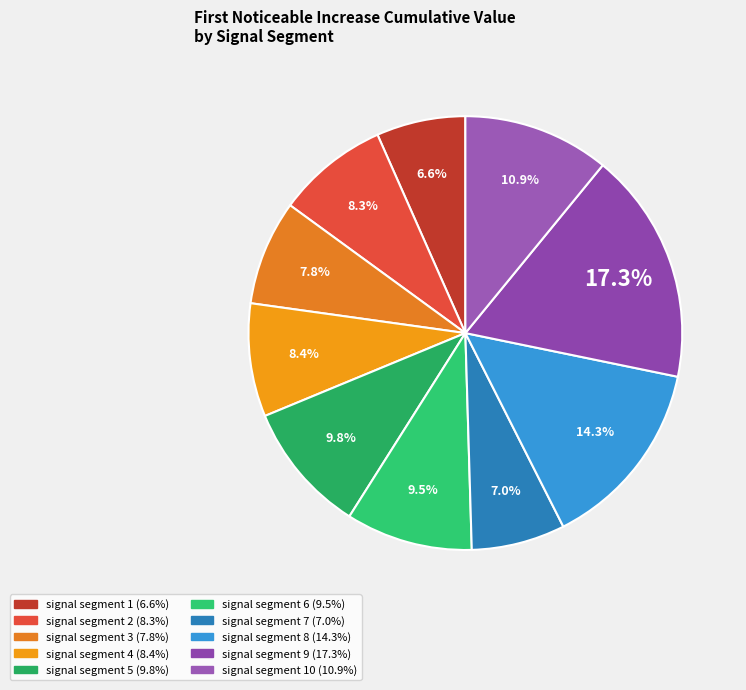

How many slices are in this pie chart?

10